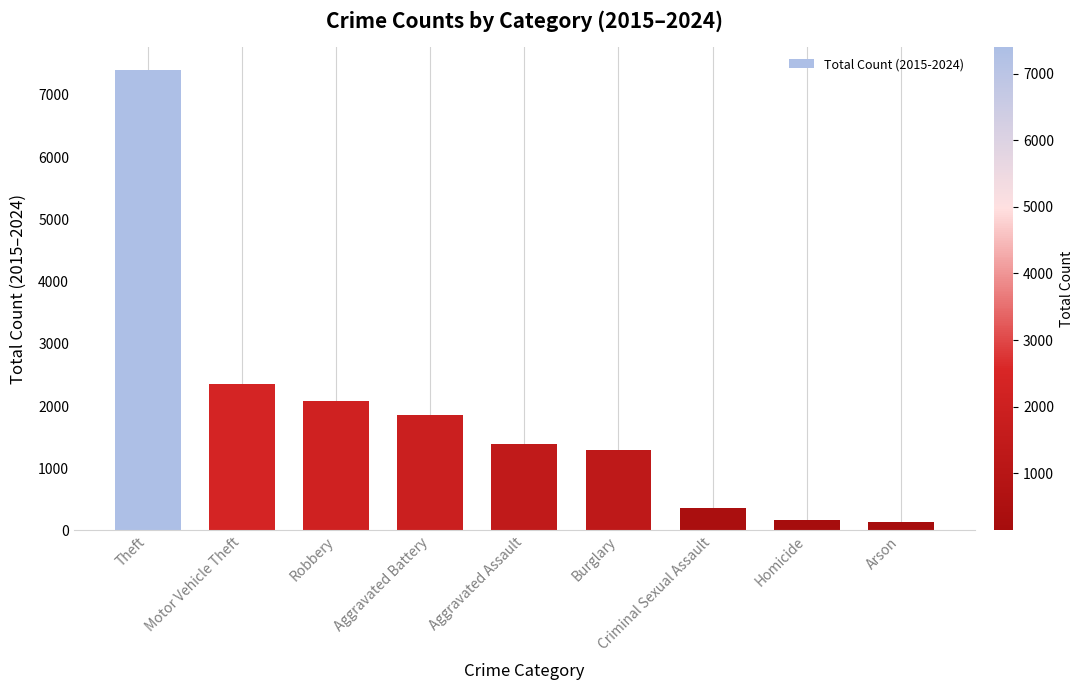

What position from the right is Motor Vehicle Theft?

8